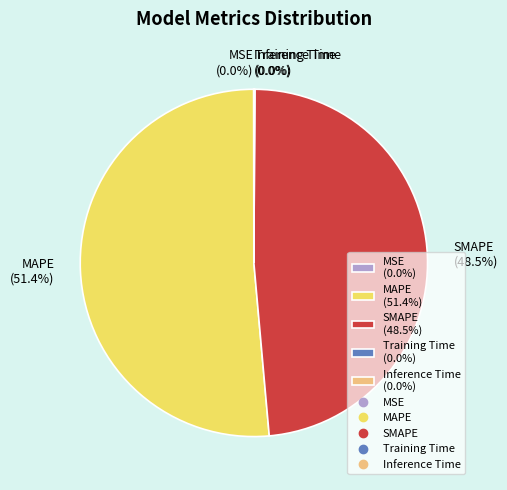

Is there any slice that represents more than half of the pie?

Yes